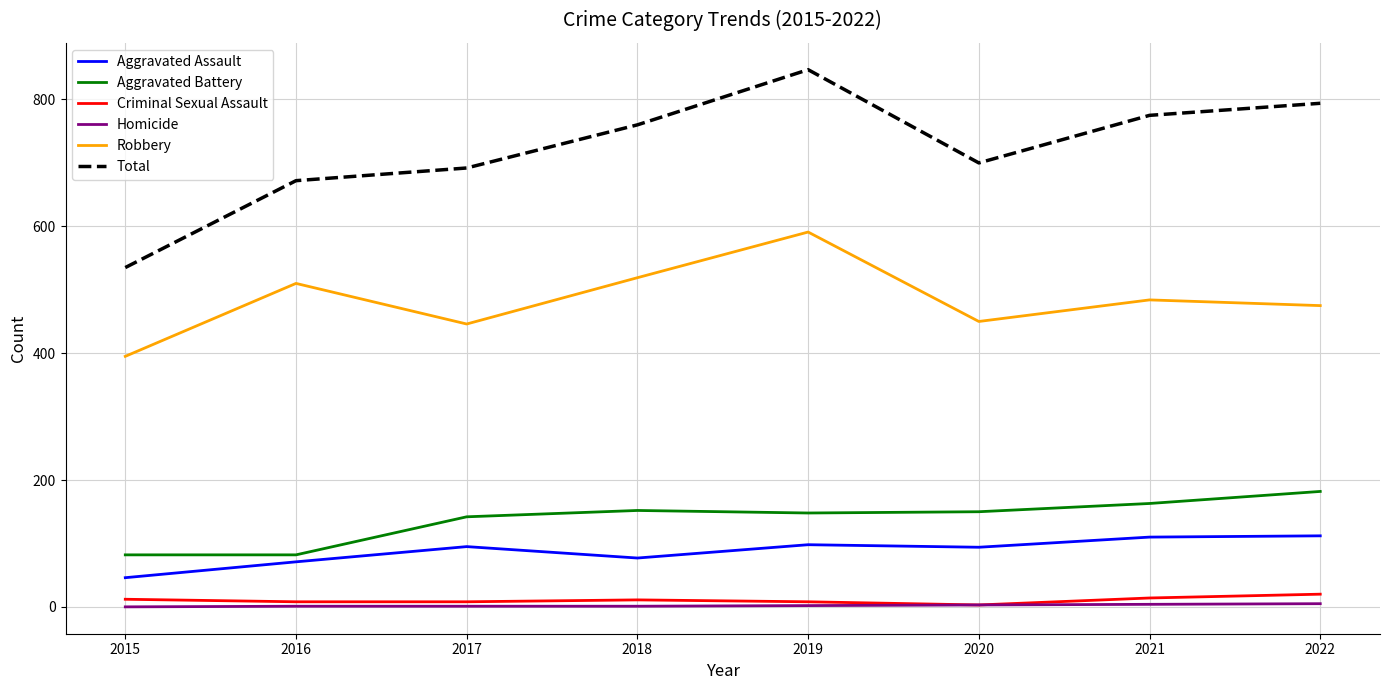

What are all the series names shown in the legend?

Aggravated Assault, Aggravated Battery, Criminal Sexual Assault, Homicide, Robbery, Total